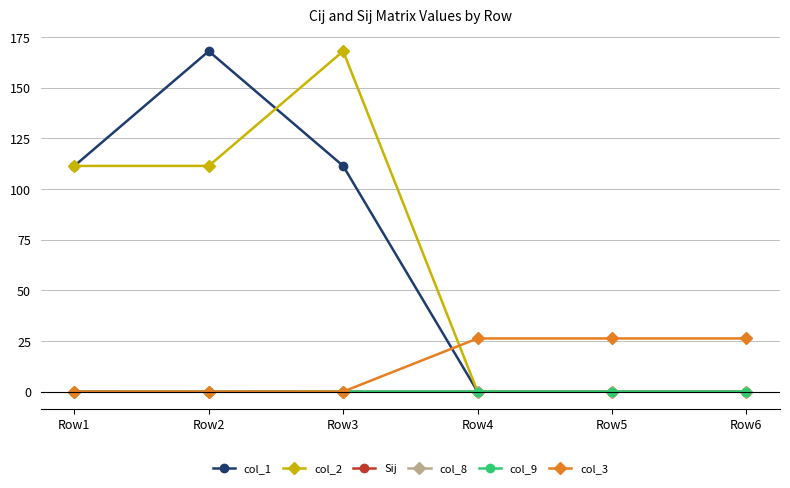

What is the total value across all series at Row3?

279.4